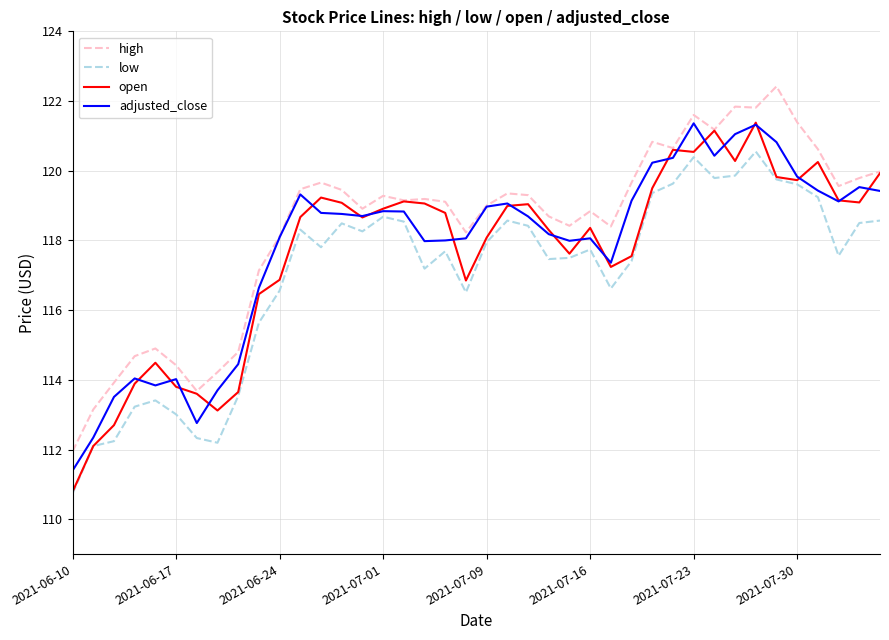

What is the maximum value shown in the chart?

122.4